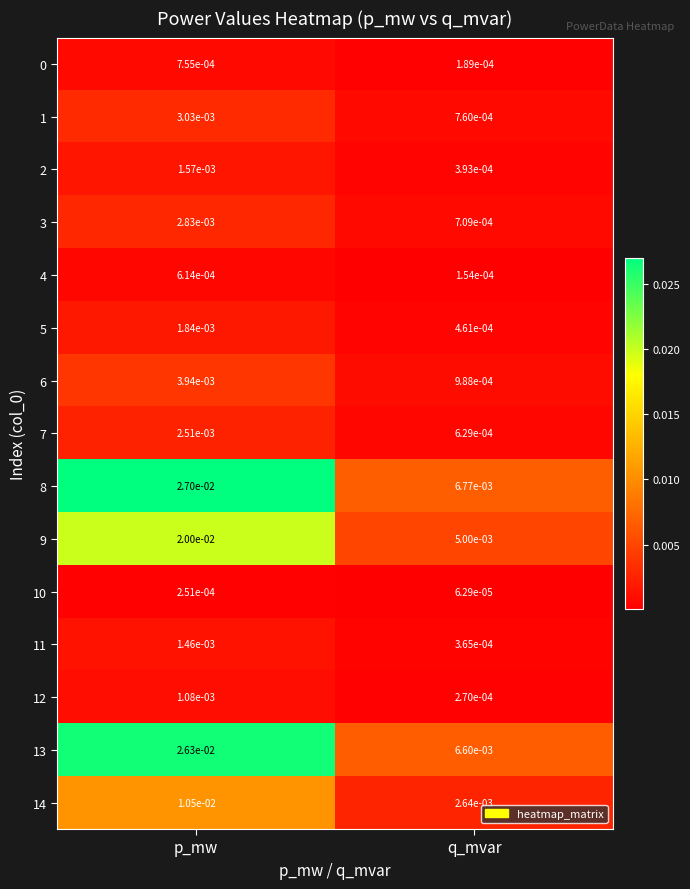

Which category has the highest value in the 2 series?

p_mw